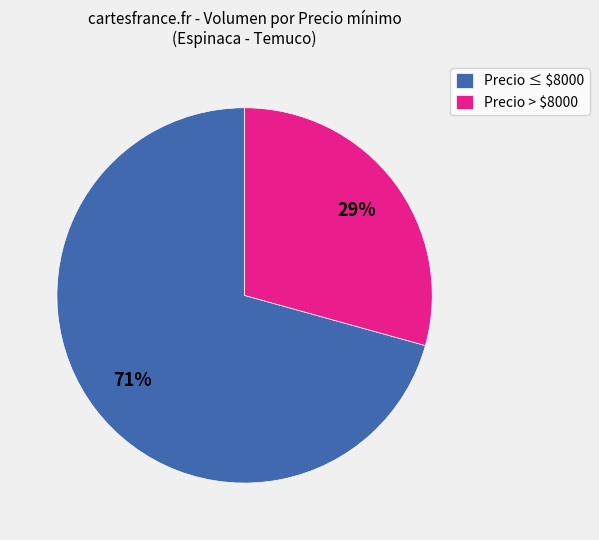

What percentage is the Precio ≤ $8000 slice, to the nearest percent?

71%